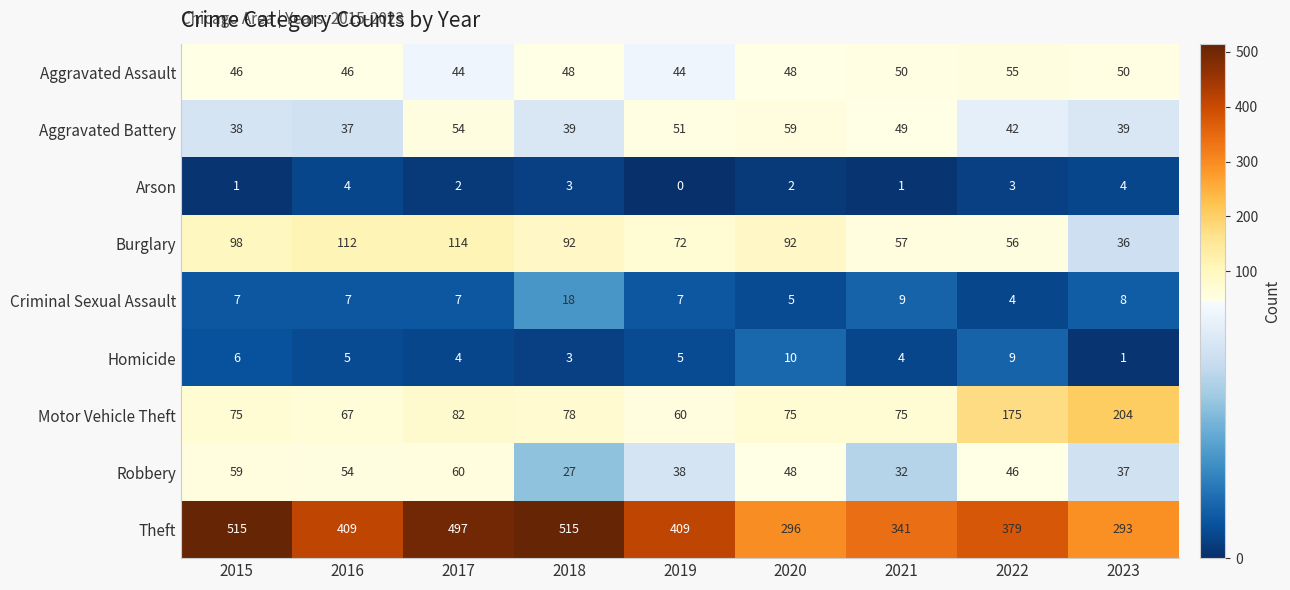

The value of Theft at 2017 is 647. True or false?

False